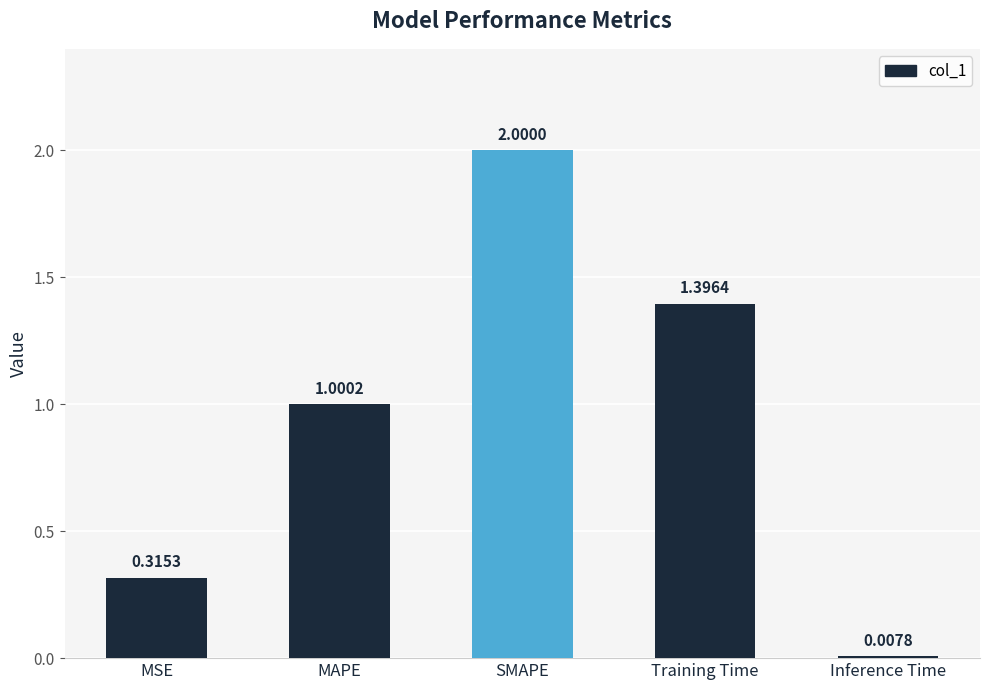

Approximately how many times larger is the value at MAPE compared to Training Time?

0.7